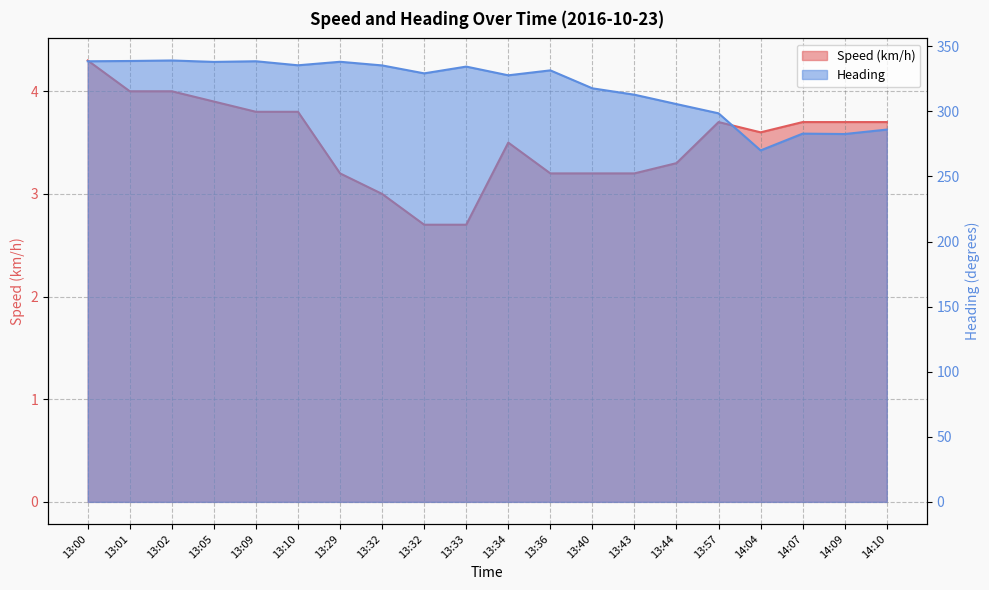

Where does the Heading series first go above 331?

13:00